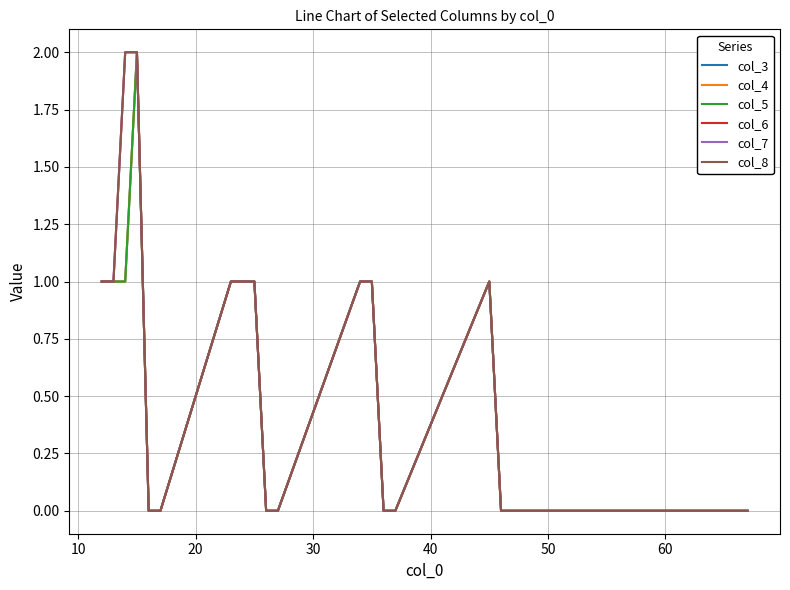

Does the chart display data point markers on the line(s)?

No